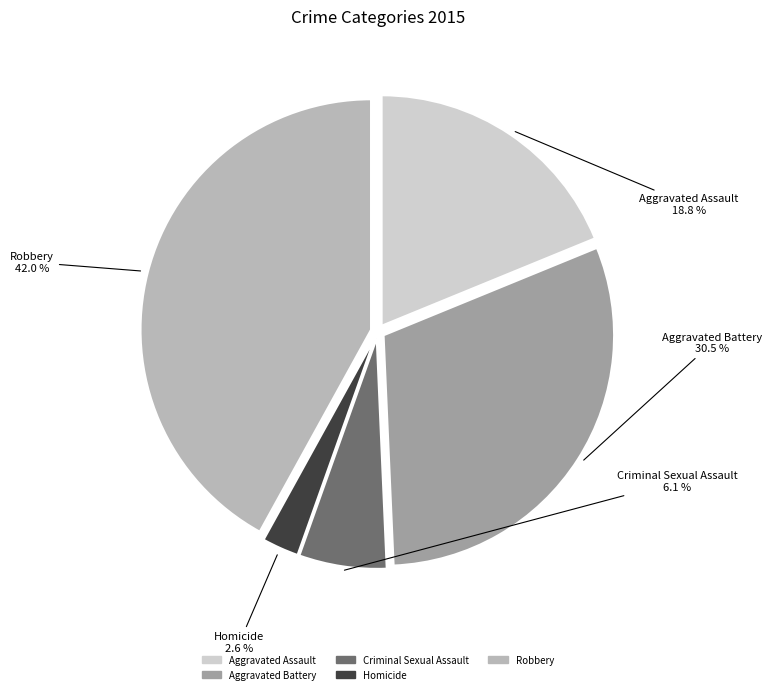

To the nearest percent, what is the average slice percentage?

20%